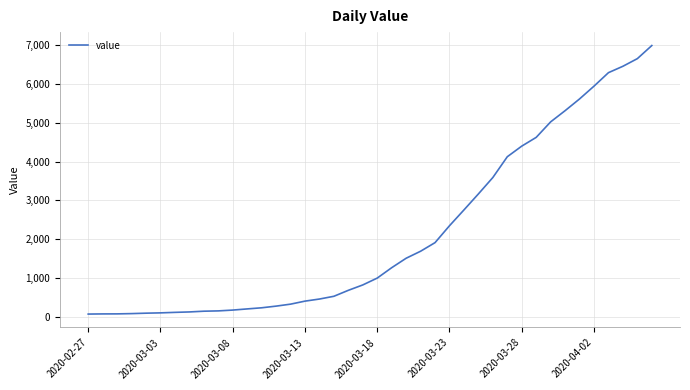

What is the greatest value displayed?

6995